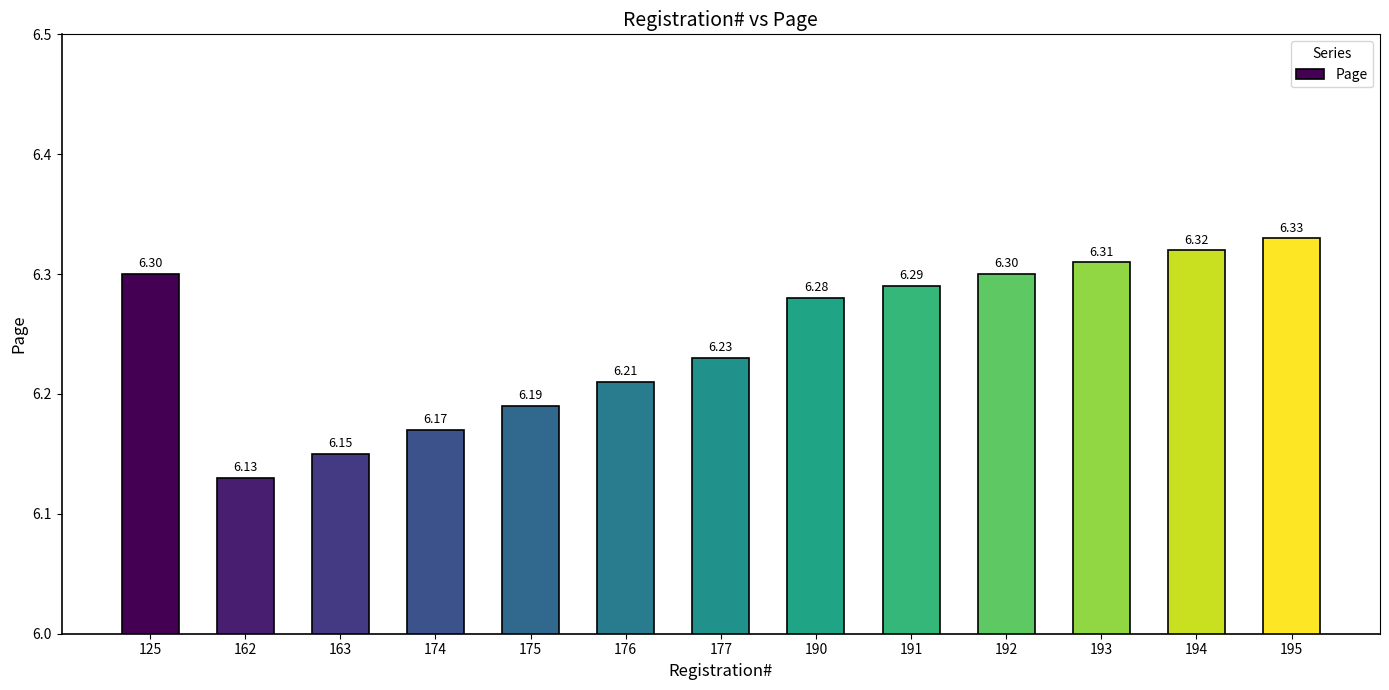

What is the change in value from 163 to 177?

+0.1